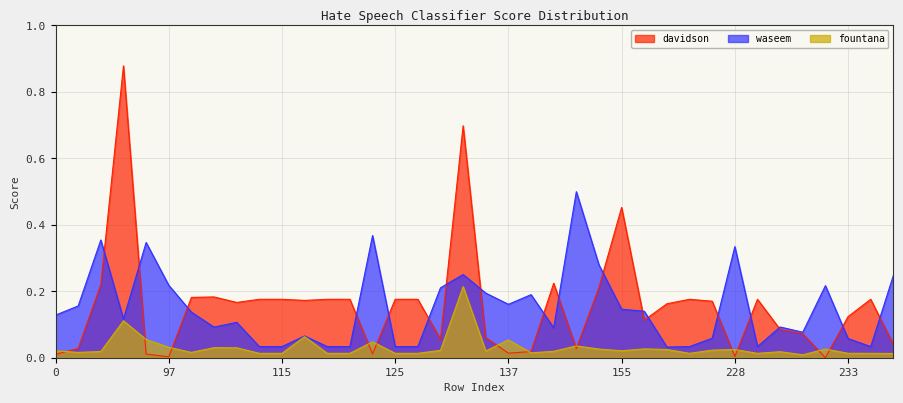

What is the difference between the maximum and second lowest values in the davidson series?

0.9